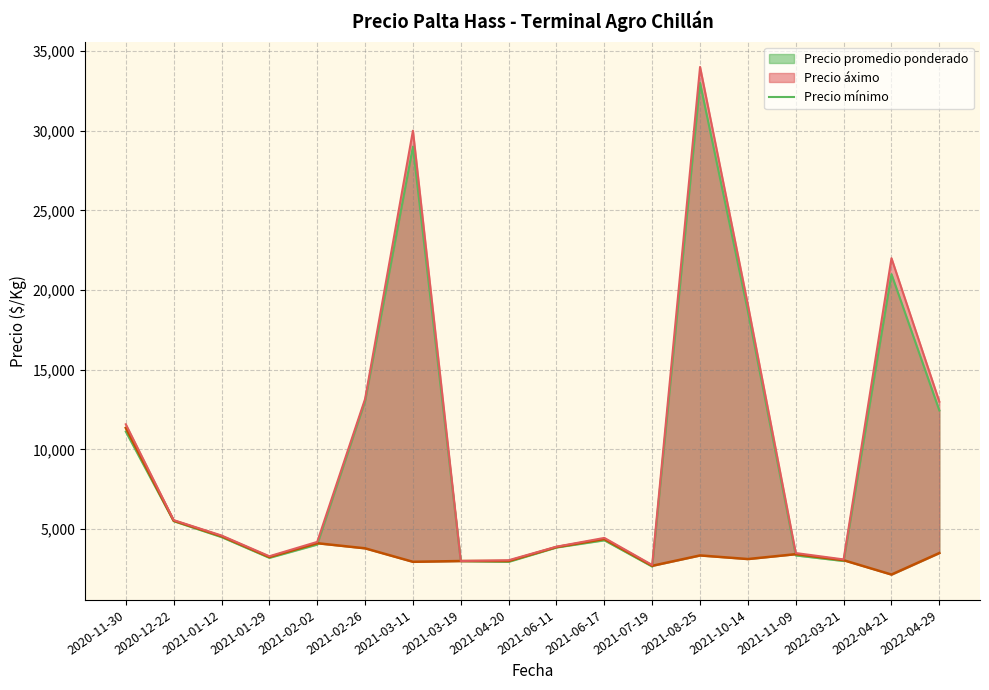

At which label is the value closest to 17825?

2021-10-14